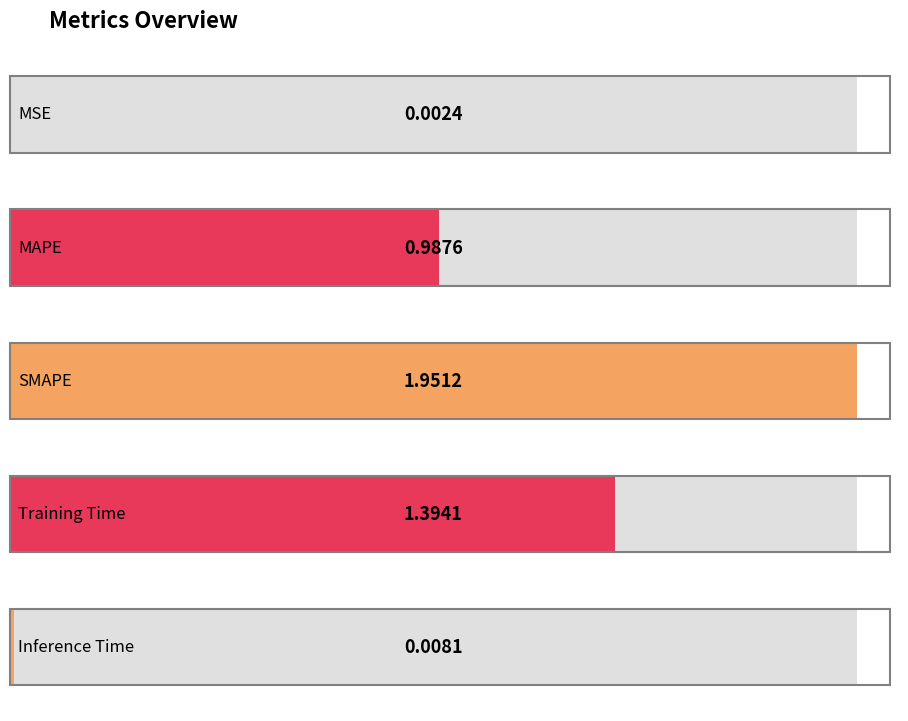

True or false: the data shows 1.4 at Training Time.

True